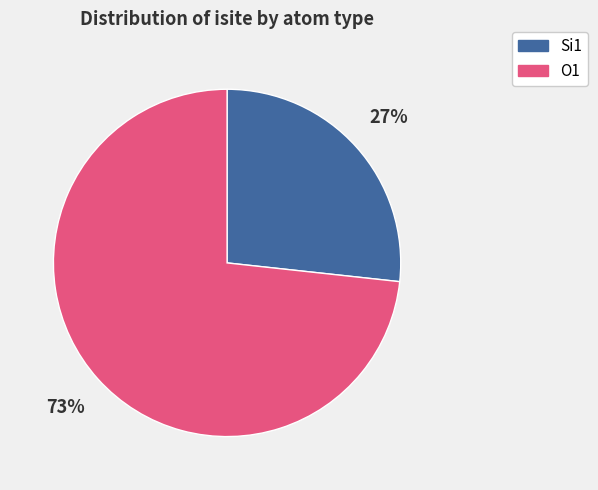

To the nearest percent, what is the average slice percentage?

50%